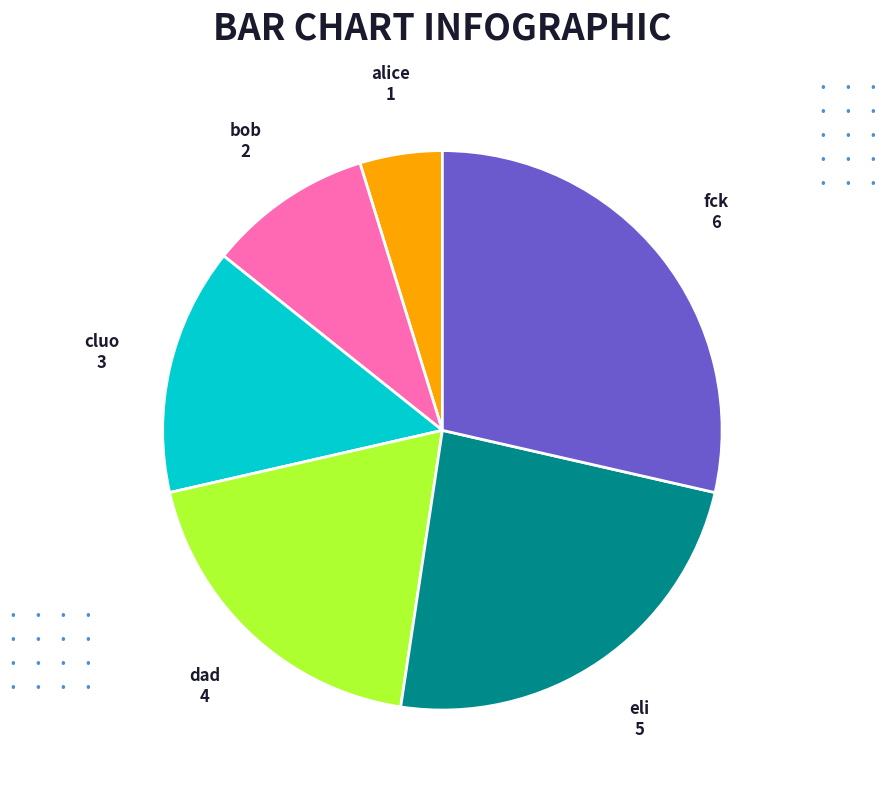

Do eli and cluo together represent more than half of the pie?

No